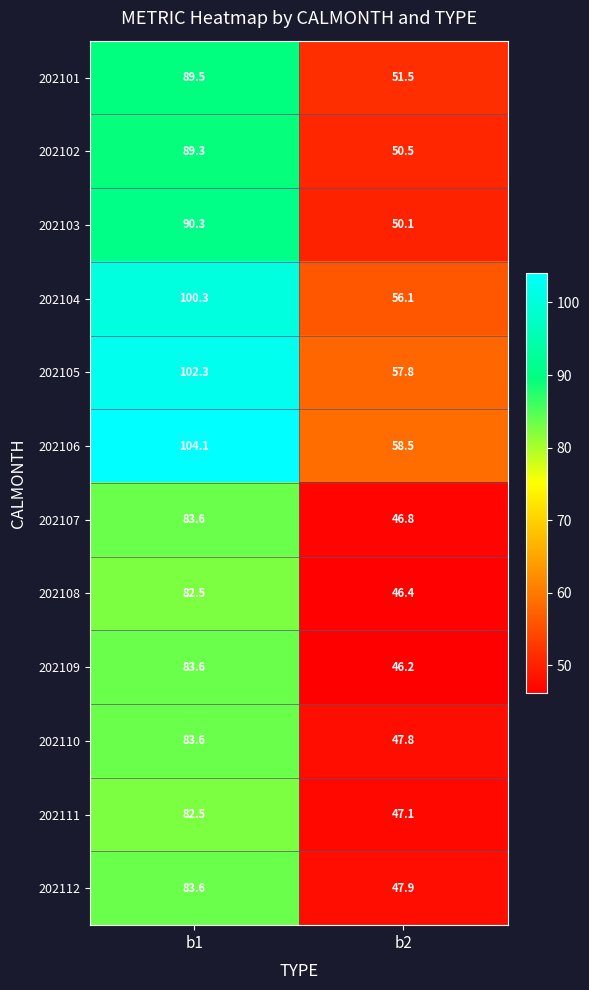

What is the total value across all series at b2?

606.7